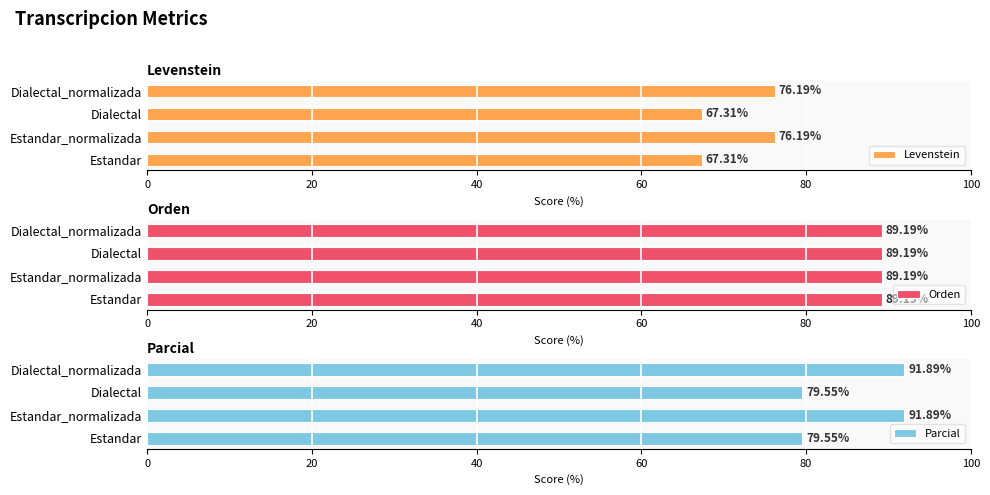

What are all the series names shown in the legend?

Levenstein, Orden, Parcial